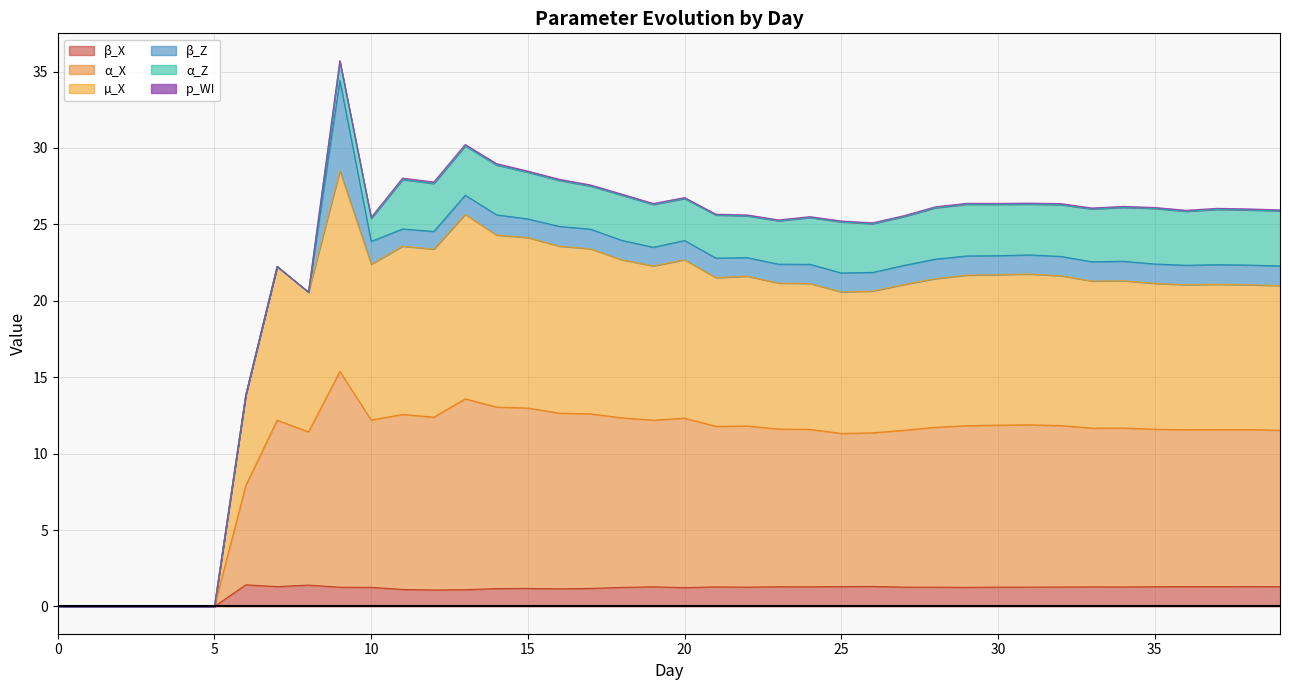

What is the spread (max minus min) of values at 7?

20.9